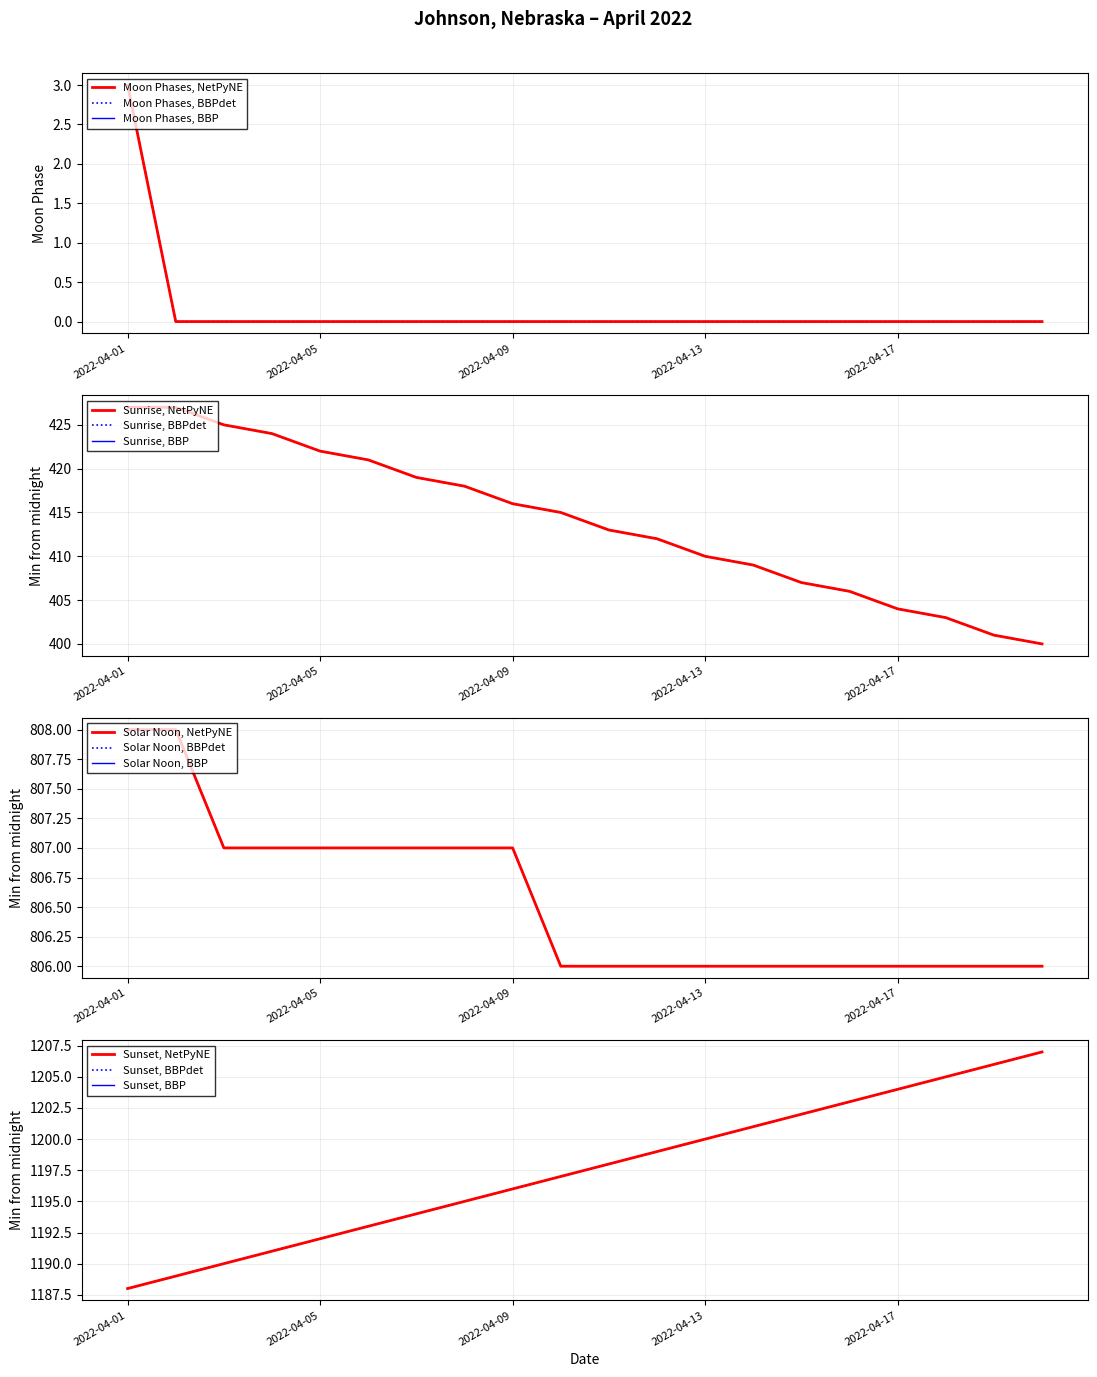

Is this an area chart (filled region under the line)?

No